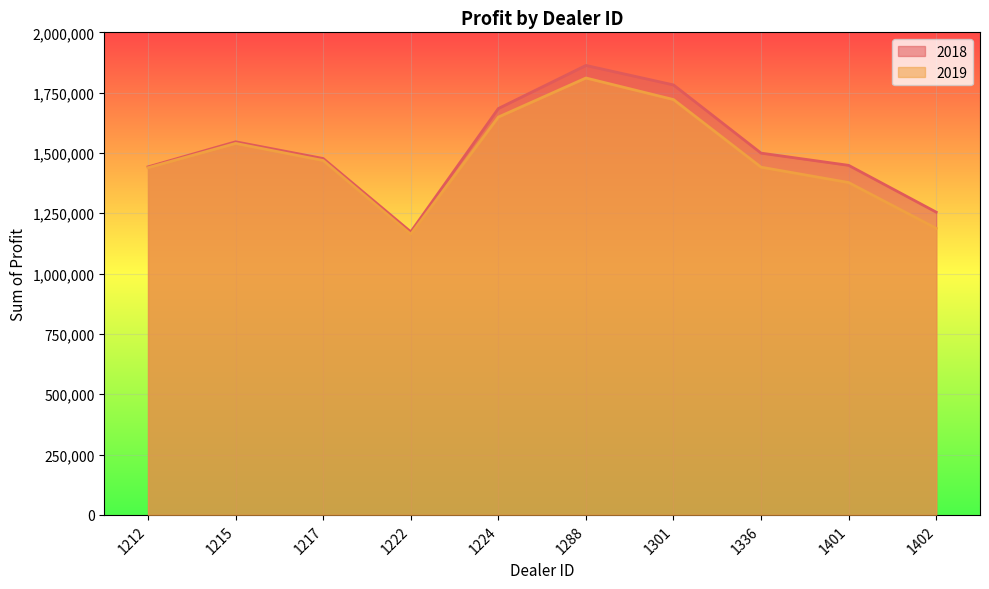

Which series has the widest spread of values?

2018